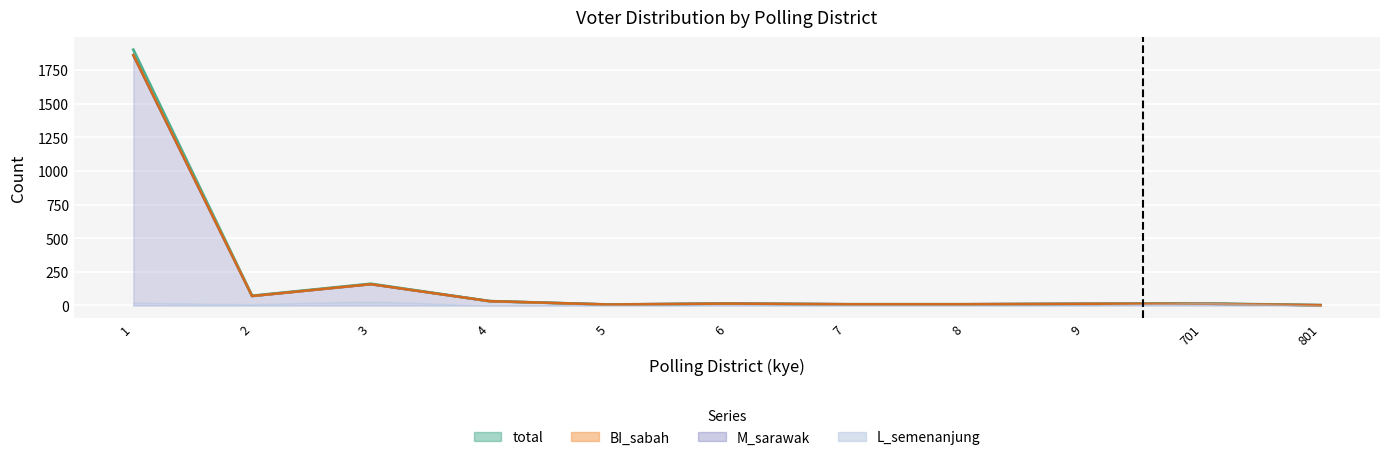

The BI_sabah series shows 22 at 6. True or false?

False